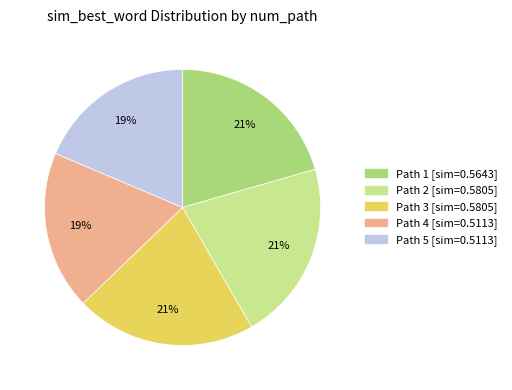

Combined, do Path 1 [sim=0.5643] and Path 5 [sim=0.5113] account for over 50%?

No